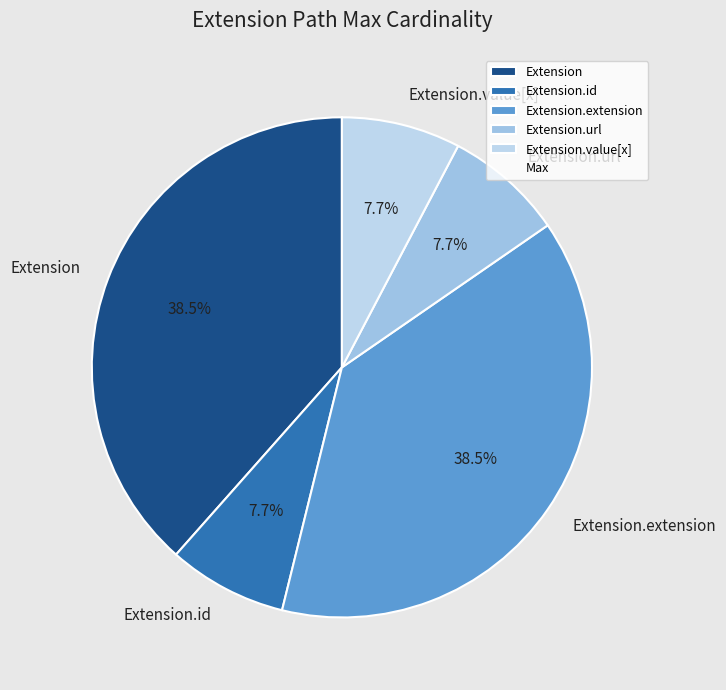

Does any single category account for the majority?

No